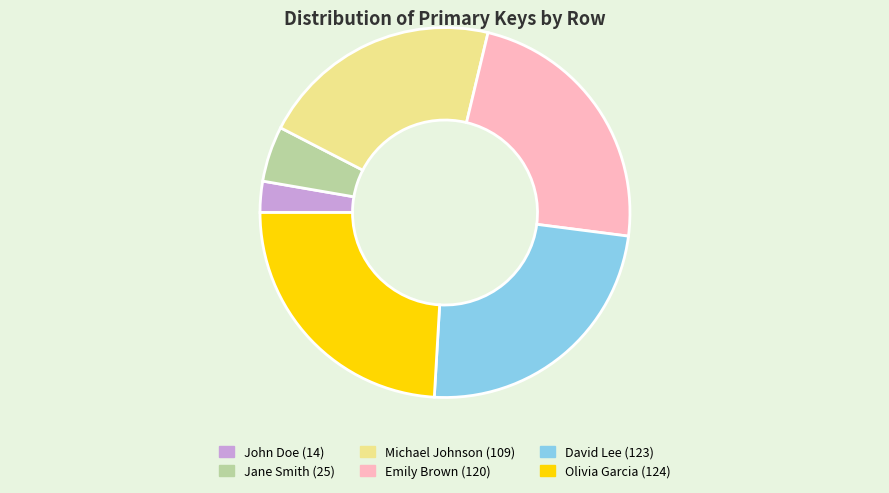

Between John Doe (14) and Olivia Garcia (124), which is larger?

Olivia Garcia (124)